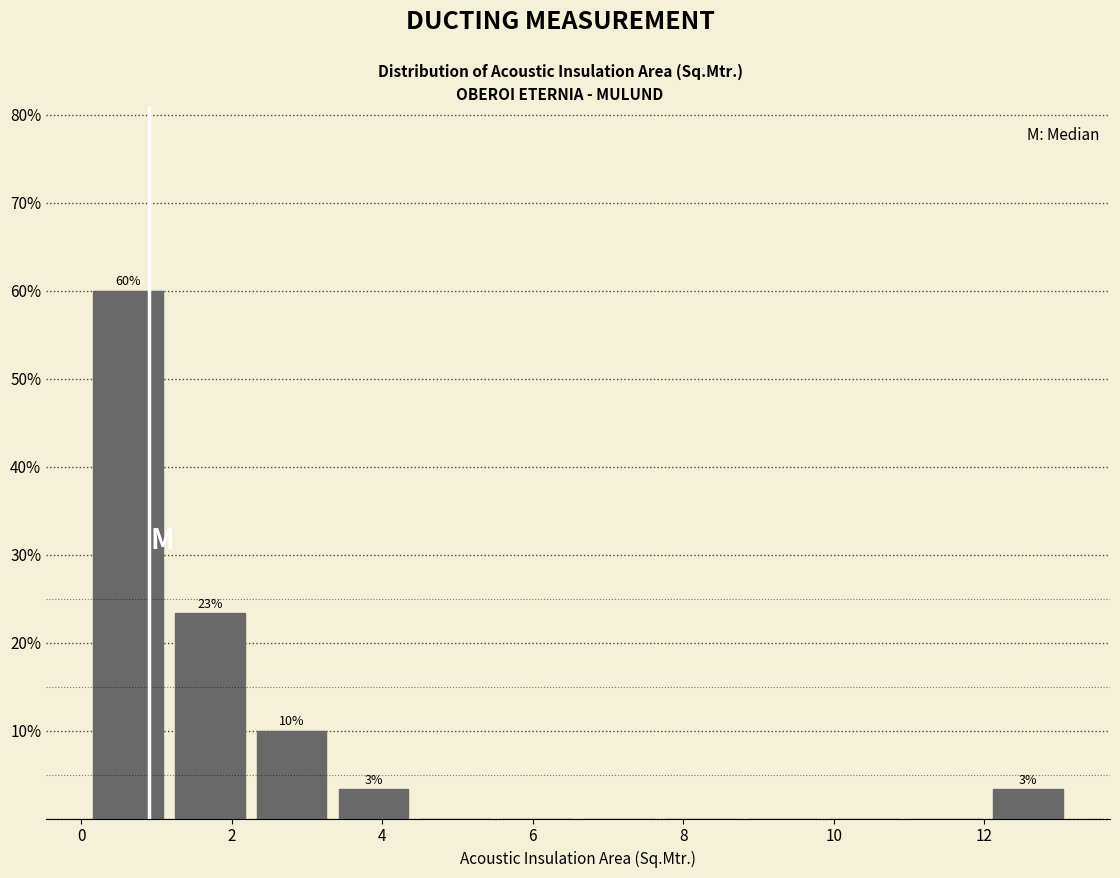

Which range on the x-axis has the tallest bar?

0.0 to 1.2